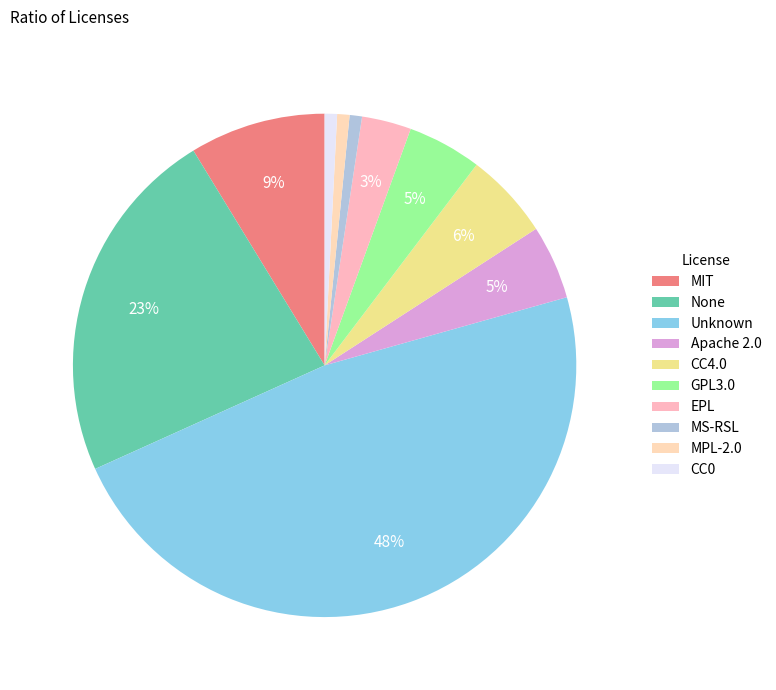

Rank the categories by value from lowest to highest.

MS-RSL, MPL-2.0, CC0, EPL, Apache 2.0, GPL3.0, CC4.0, MIT, None, Unknown